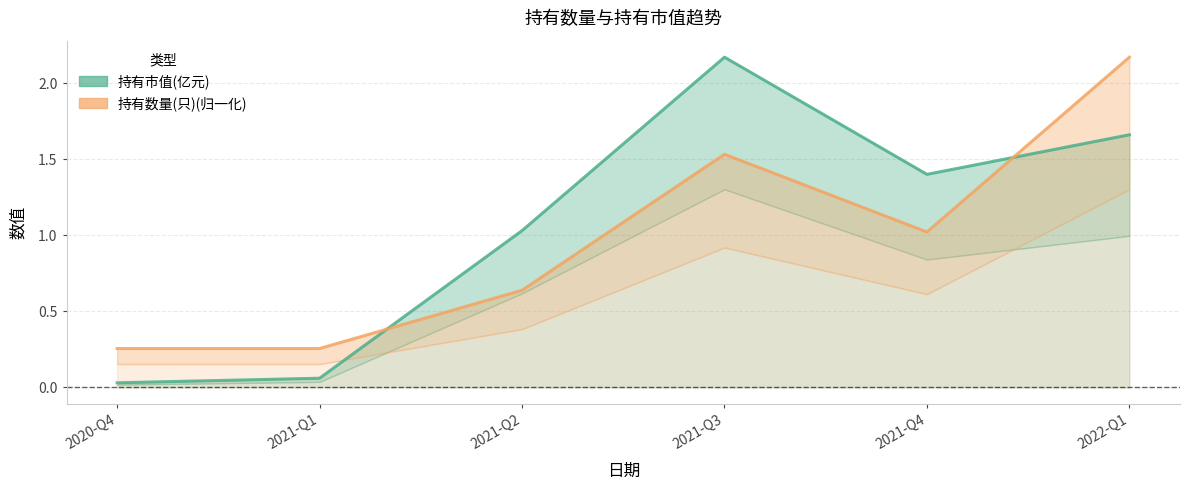

Rank the series by their maximum value, from highest to lowest.

持有市值(亿元), 持有数量(只)(归一化)